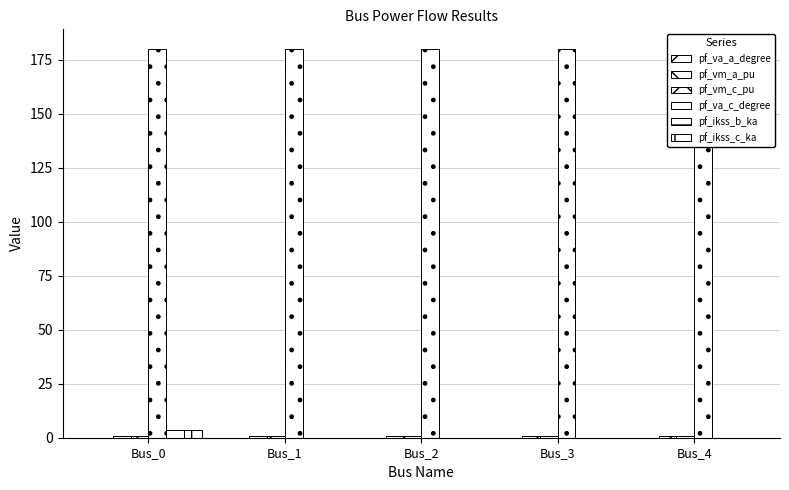

At which category is the sum across all series the highest?

Bus_0